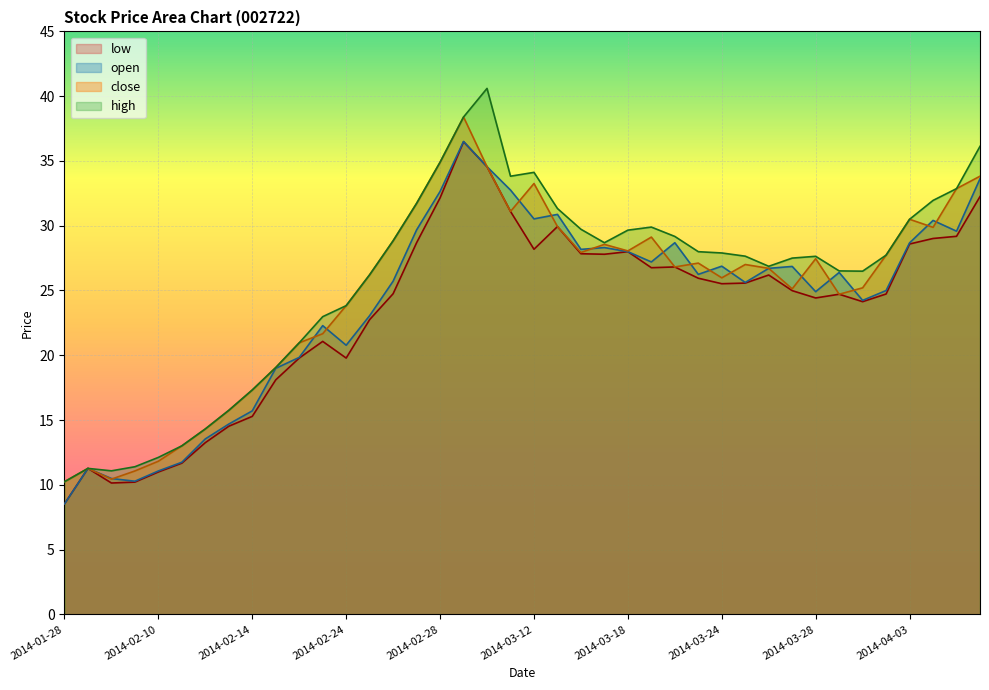

Where is the first local minimum for low?

2014-01-30